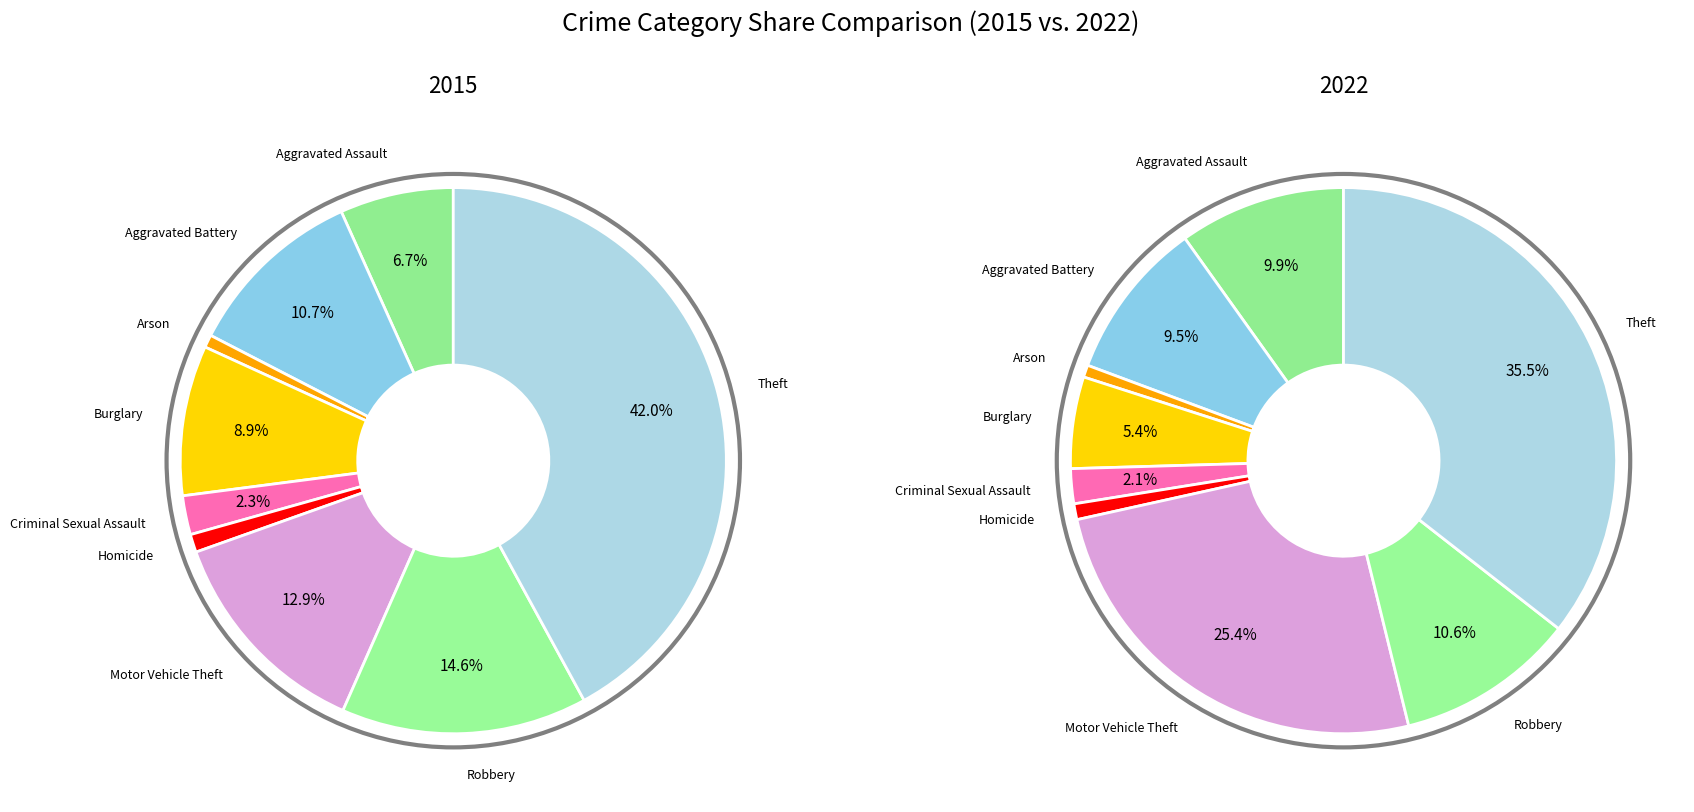

To the nearest percent, what is the difference between the Criminal Sexual Assault and Motor Vehicle Theft slice percentages?

11%